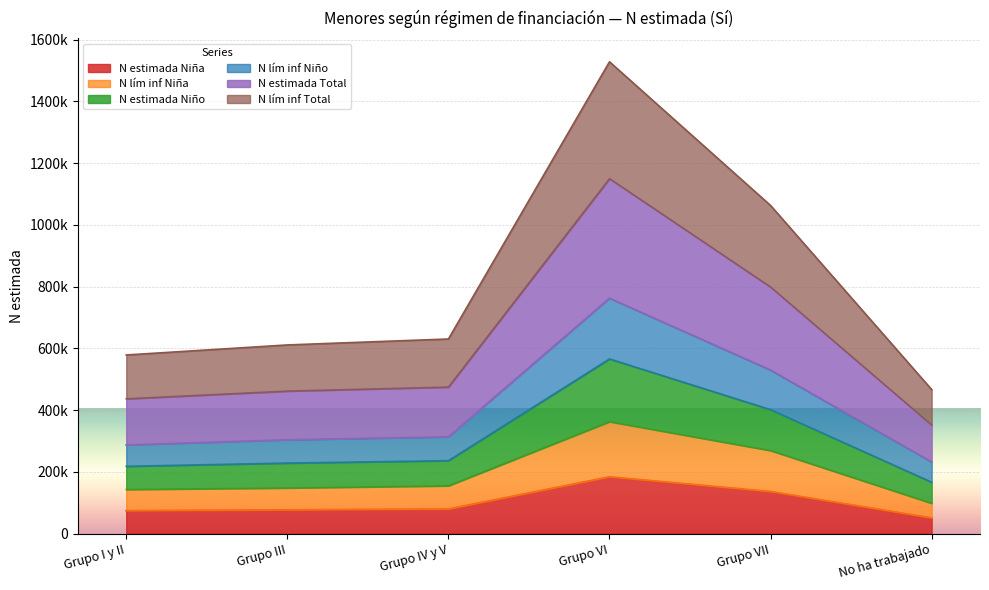

Which series changed the most between Grupo III and Grupo IV y V?

N estimada Total